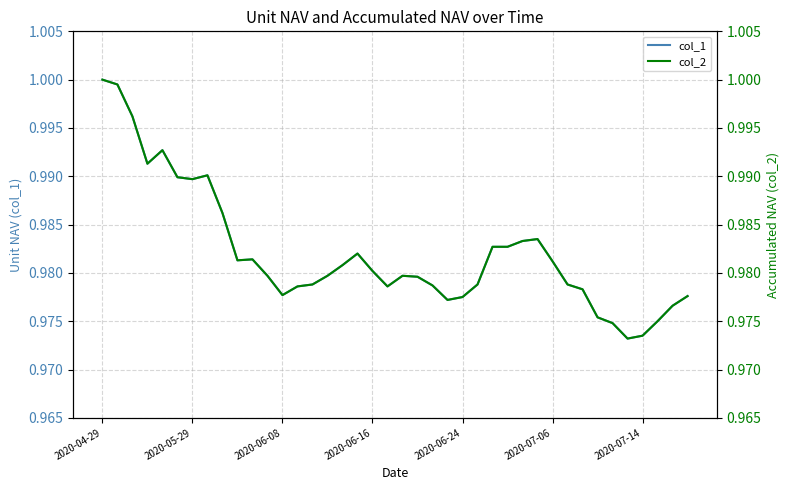

Is this an area chart (filled region under the line)?

No